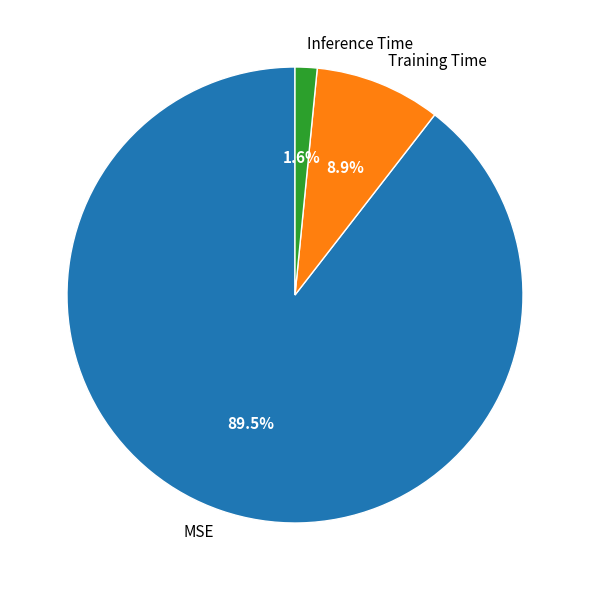

To the nearest percent, what percentage of the pie is Inference Time?

2%